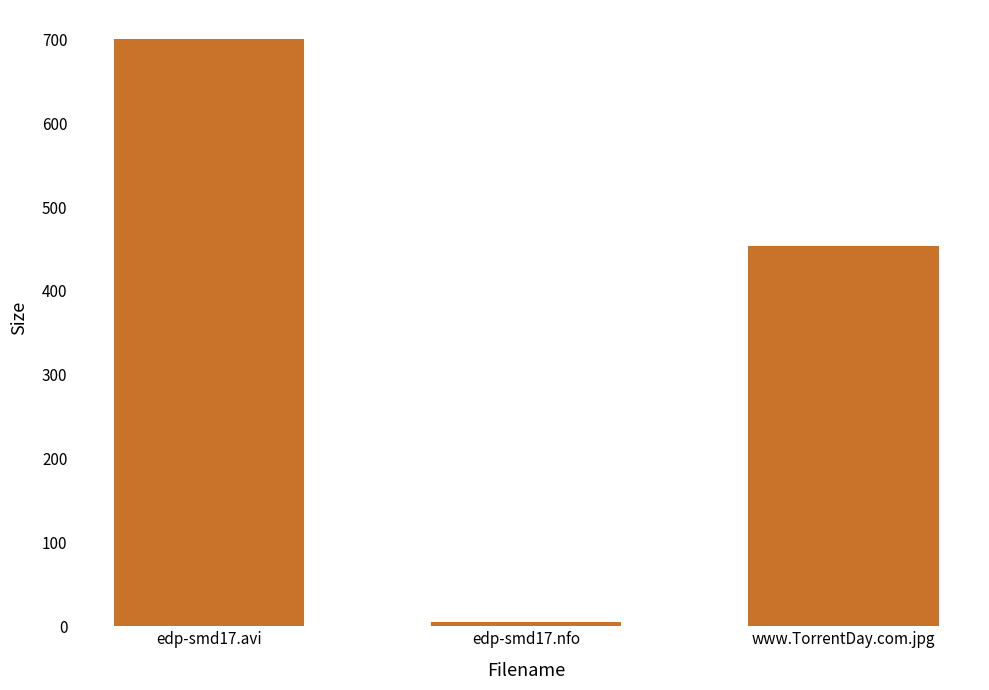

Rank the categories by value from highest to lowest.

edp-smd17.avi, www.TorrentDay.com.jpg, edp-smd17.nfo